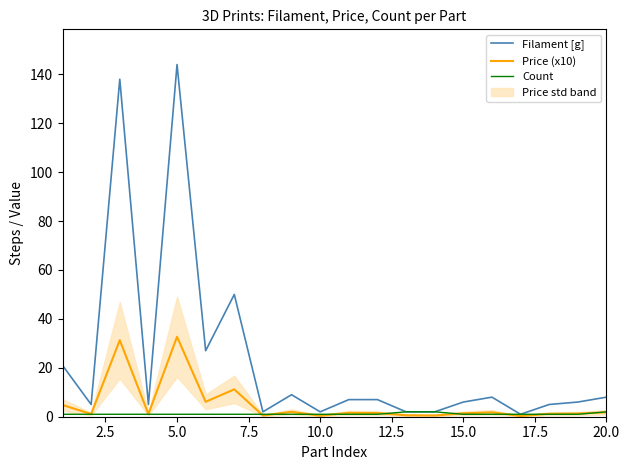

At which label does Filament [g] reach its peak?

5.0